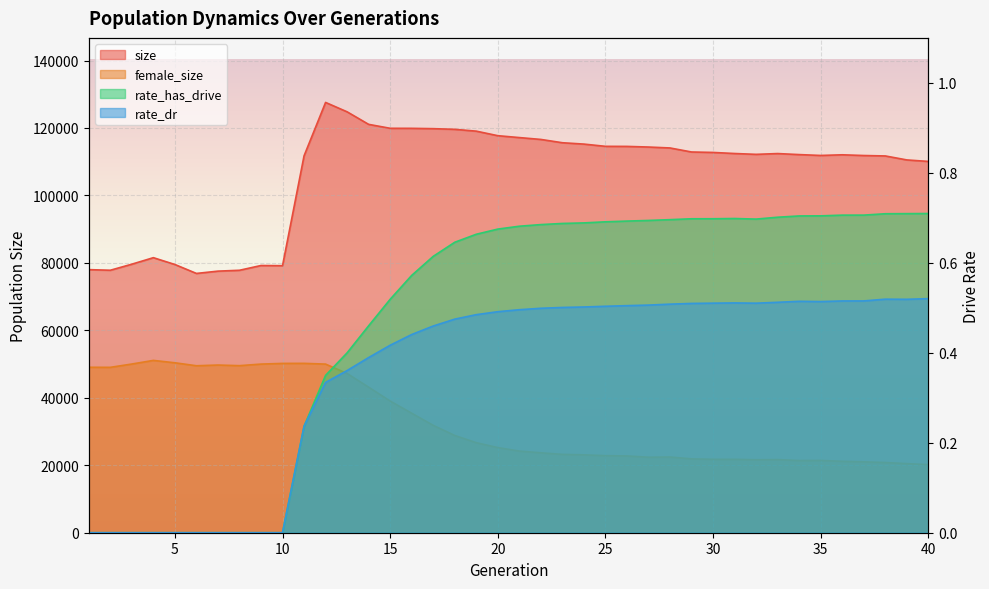

The value of size at 21 is 188417.4. True or false?

False